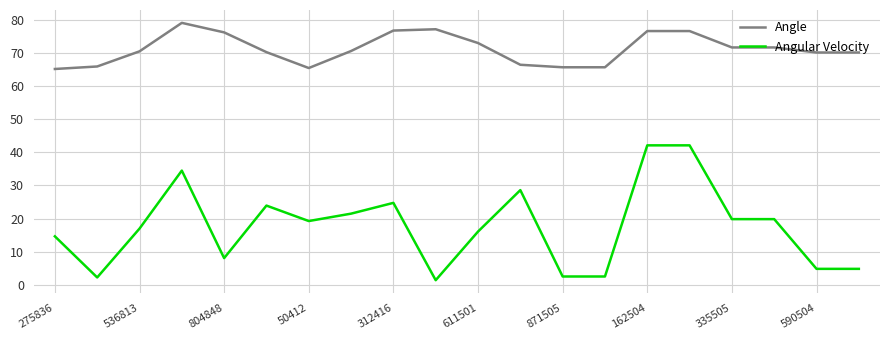

Rank the series by their average value, from highest to lowest.

Angle, Angular Velocity